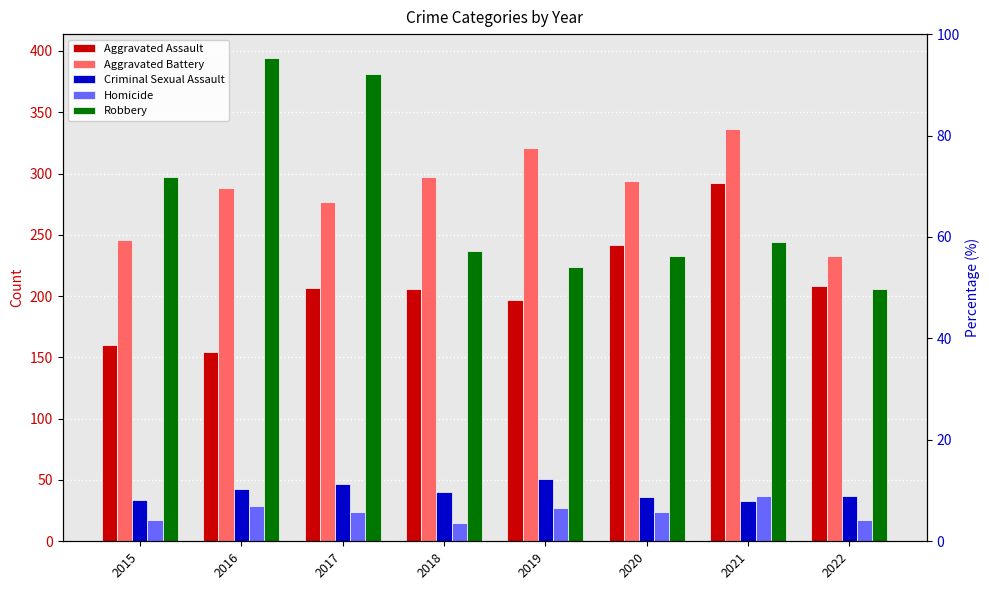

What is the maximum value for Aggravated Assault?

292